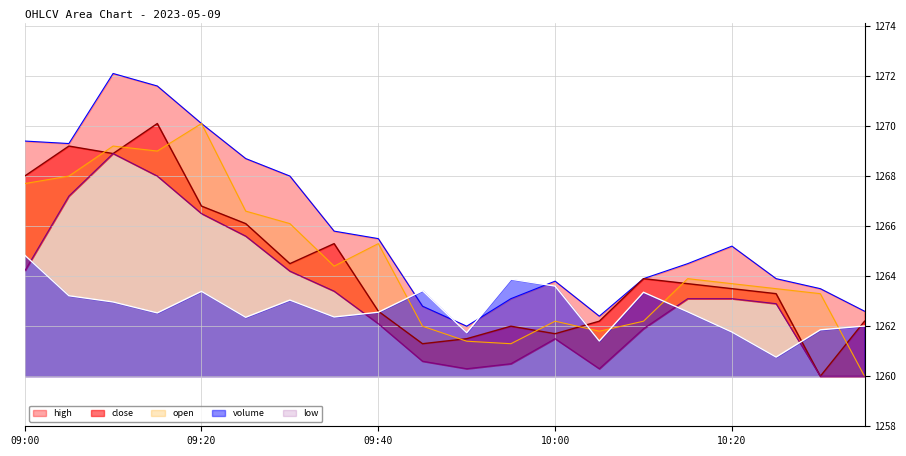

At which category does low reach its first local valley?

09:50